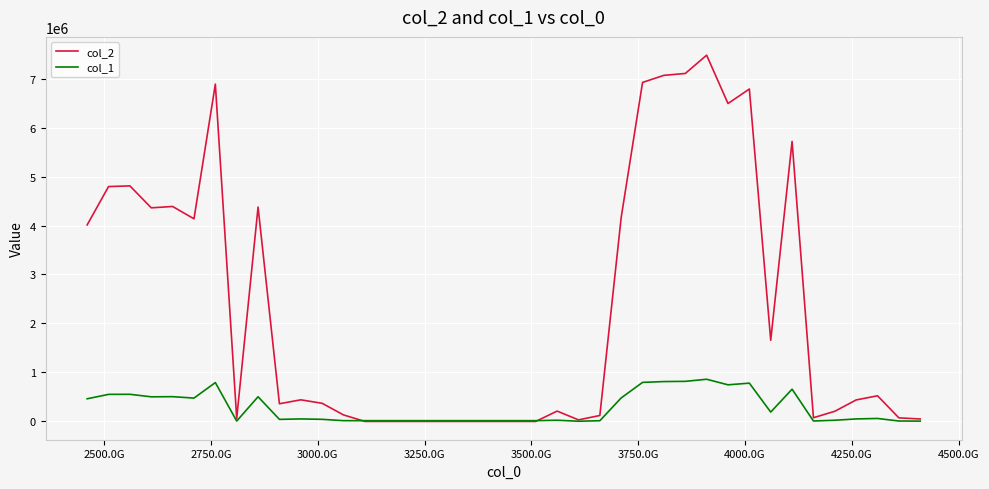

Count the number of categories in the chart.

40